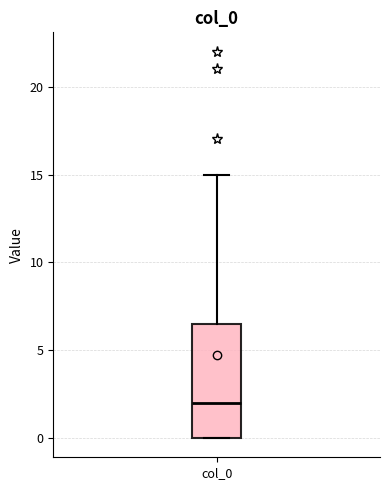

Transcribe this box plot: give where the median line is, the range the box spans, and where the two whiskers end, as read against the y-axis. The values are not printed on the chart, so give them approximately, as read against the axis.

median 2.0, box 0.0 to 6.5, whiskers 0.0 to 15.0